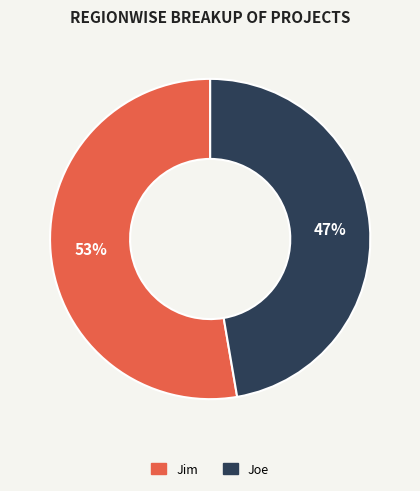

Is there any slice that represents more than half of the pie?

Yes